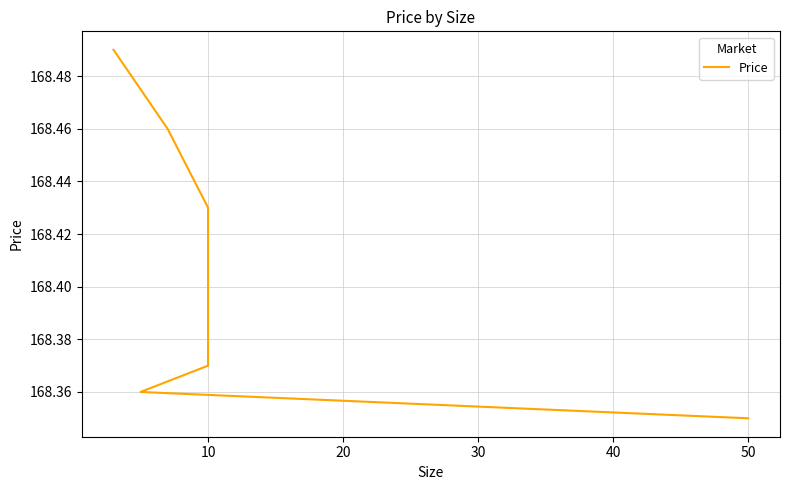

Reading left to right, what are all the values shown in this chart?

168.5	168.5	168.4	168.4	168.4	168.4	168.3